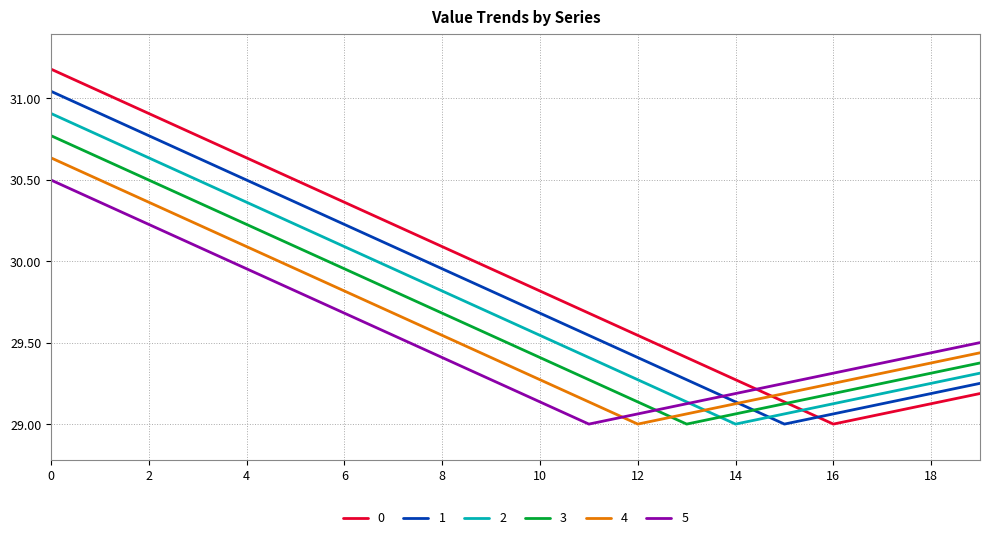

Is this an area chart (filled region under the line)?

No